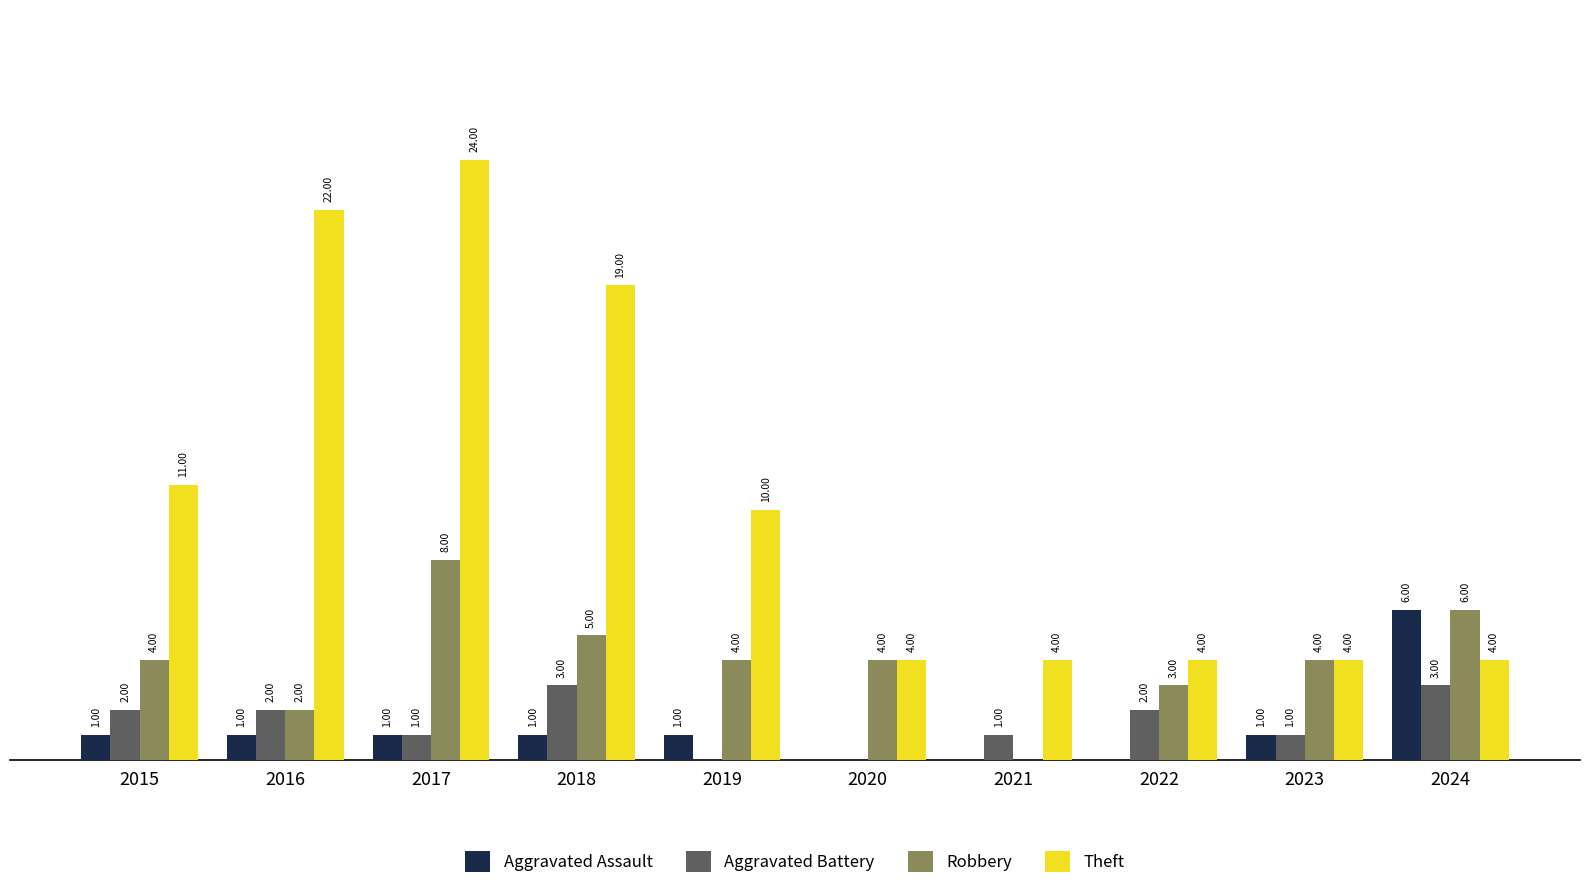

Is the value of Robbery at 2022 greater than the value of Aggravated Battery at 2016?

Yes